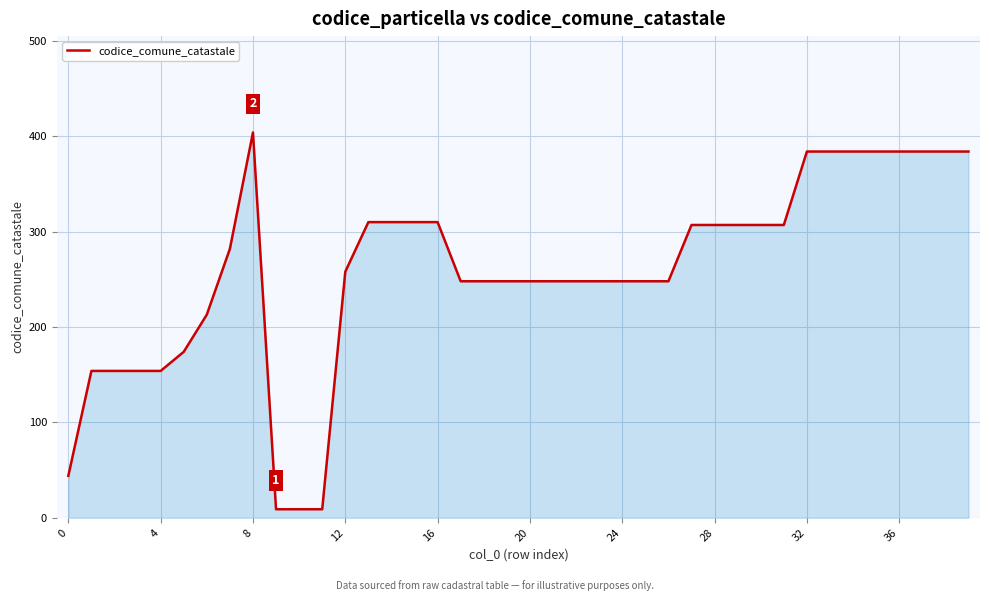

What is the difference between the maximum and minimum values?

395